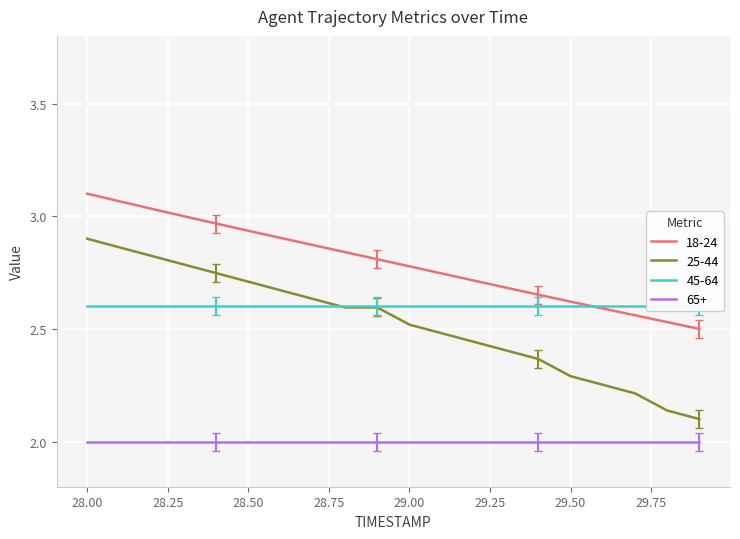

Where is X nearest to the value 2?

29.9